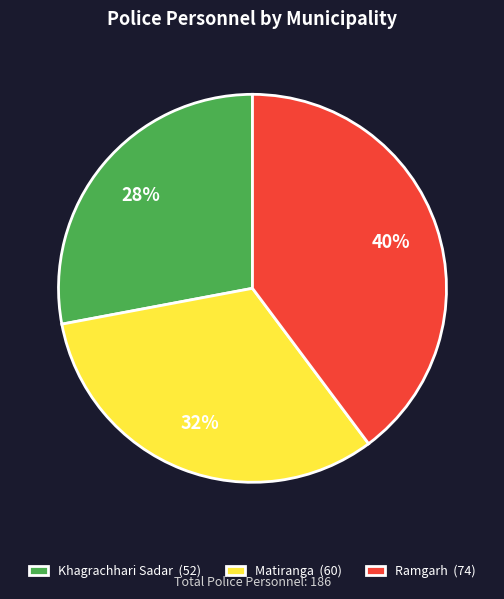

How many slices are in this pie chart?

3